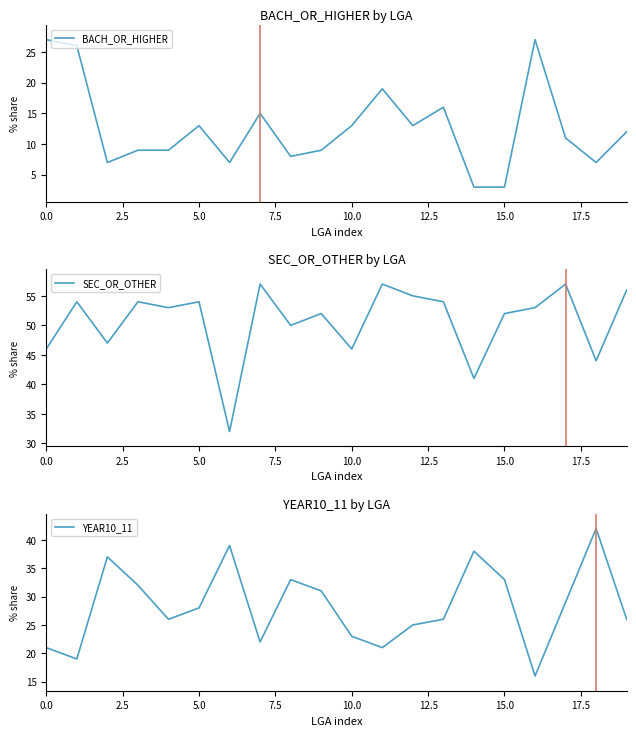

True or false: SEC_OR_OTHER and BACH_OR_HIGHER cross at least once.

False